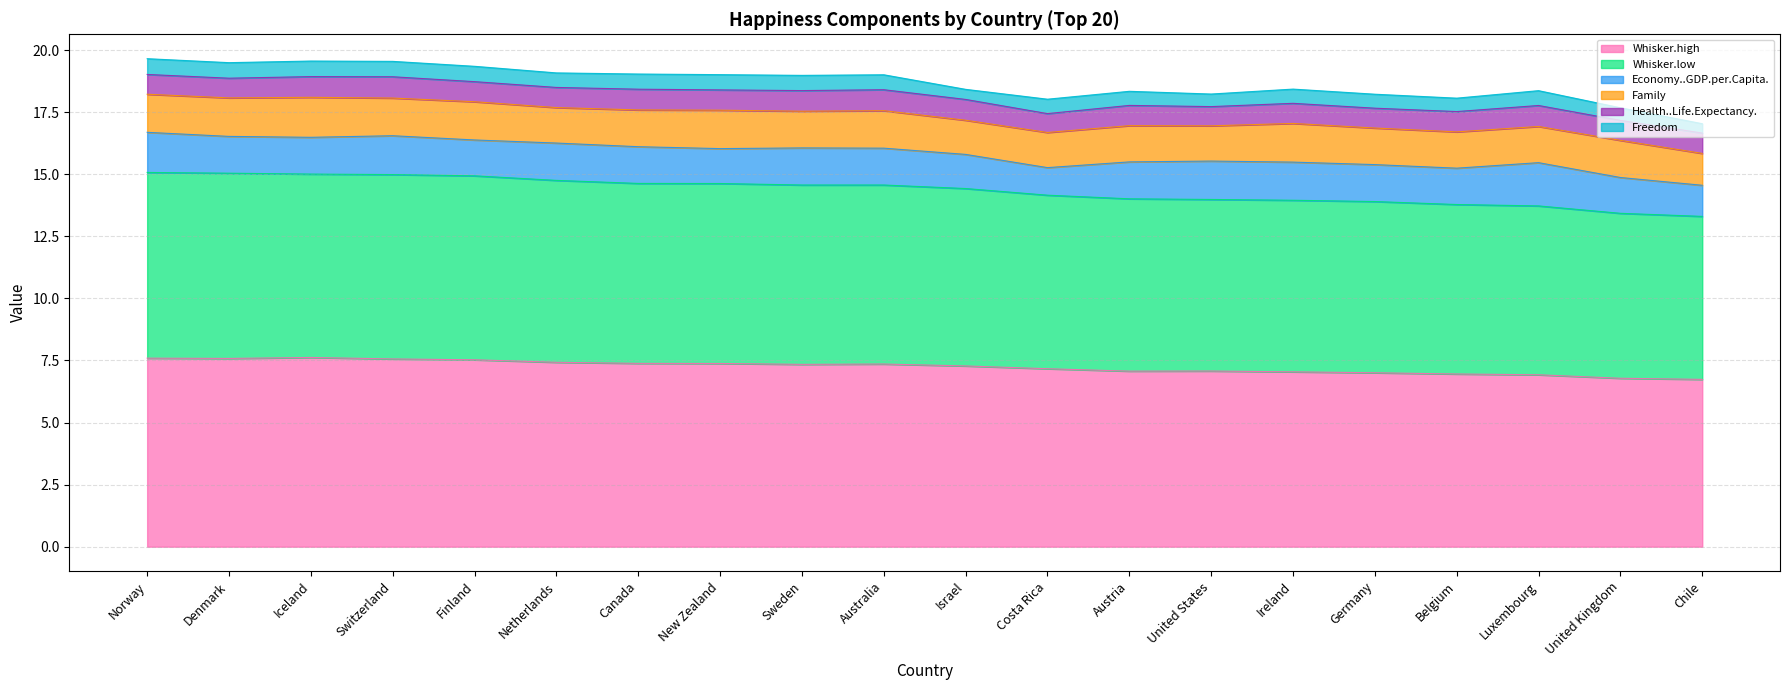

What is the total value across all series at Switzerland?

19.5